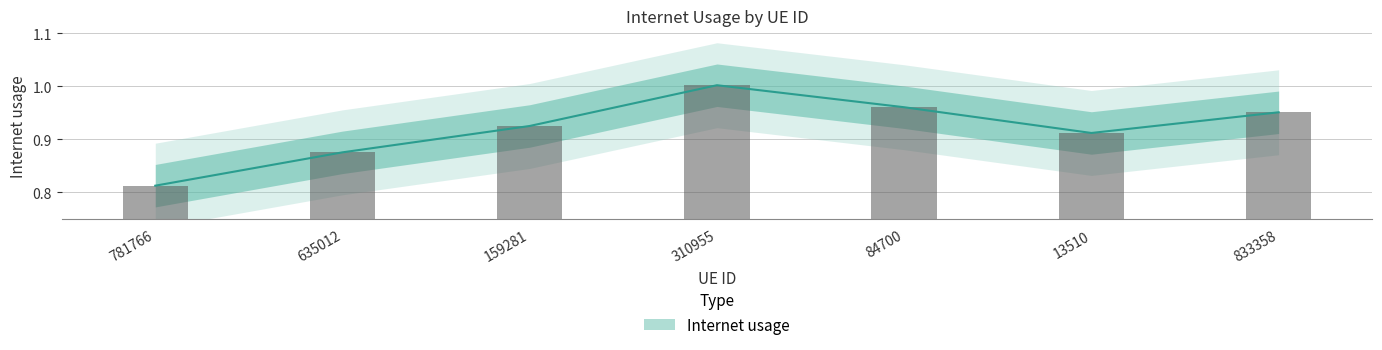

What is the sum of all values?

6.4